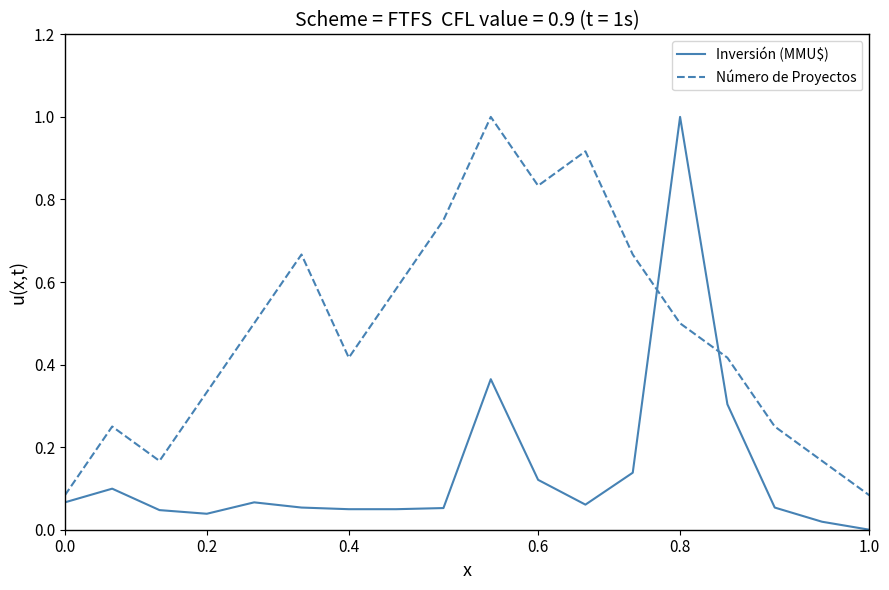

Which series has the largest range (max minus min)?

Inversión (MMU$)